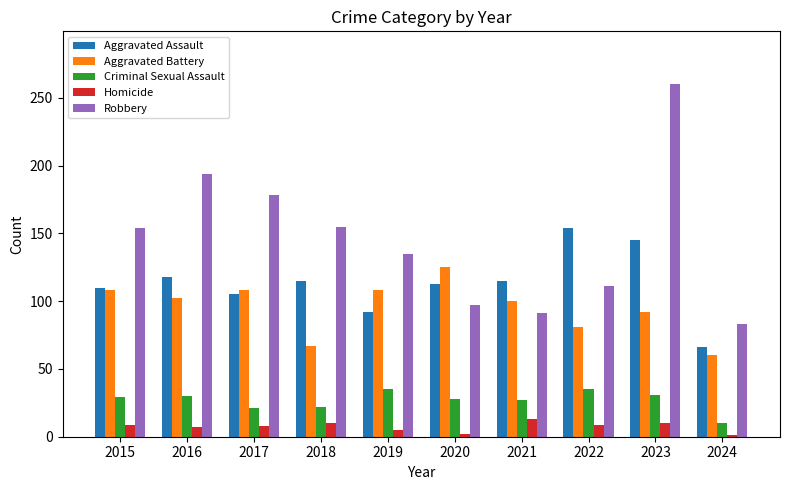

Are the bars grouped side by side (vs. stacked)?

Yes